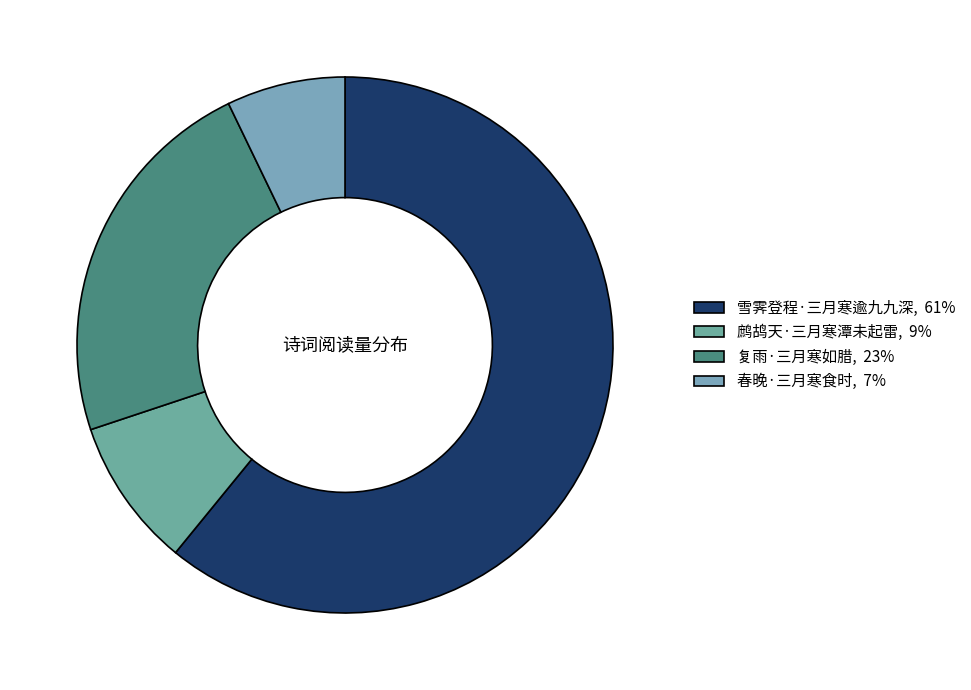

How many segments does this pie chart have?

4